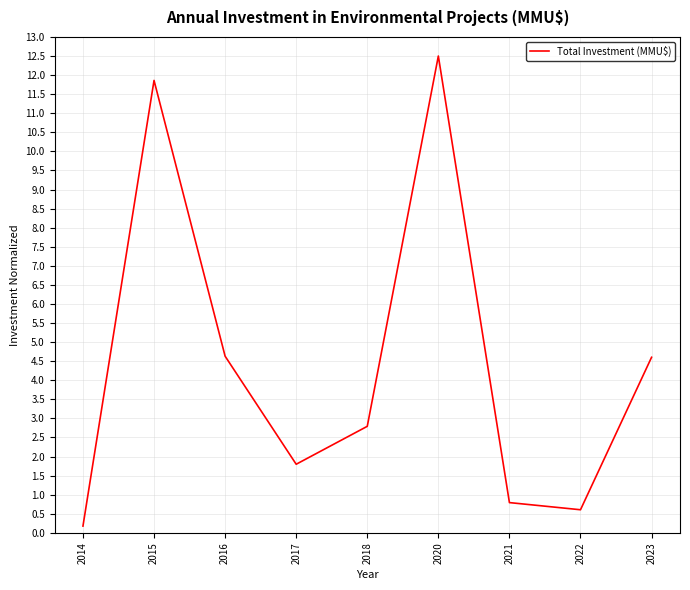

Between 2021 and 2020, which is larger?

2020